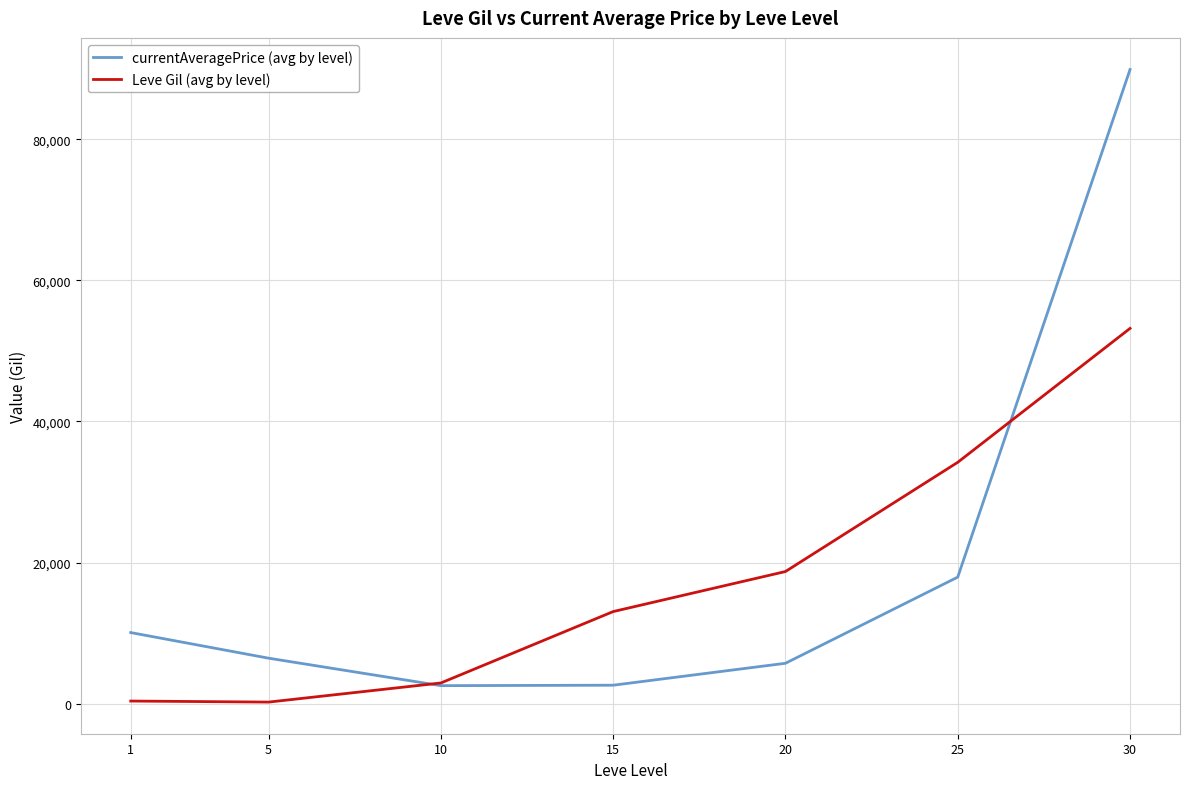

True or false: Leve Gil (avg by level) has more than 2 interior local peaks.

False